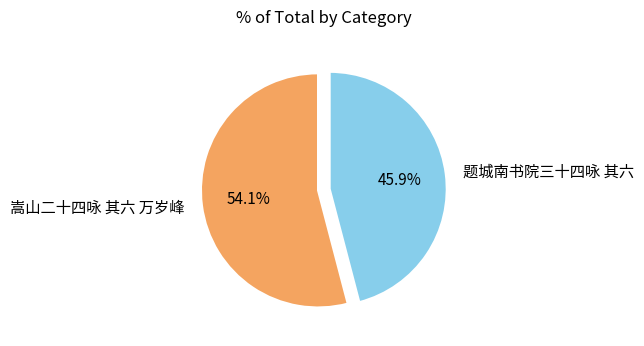

Which slice represents more than half of the pie?

嵩山二十四咏 其六 万岁峰